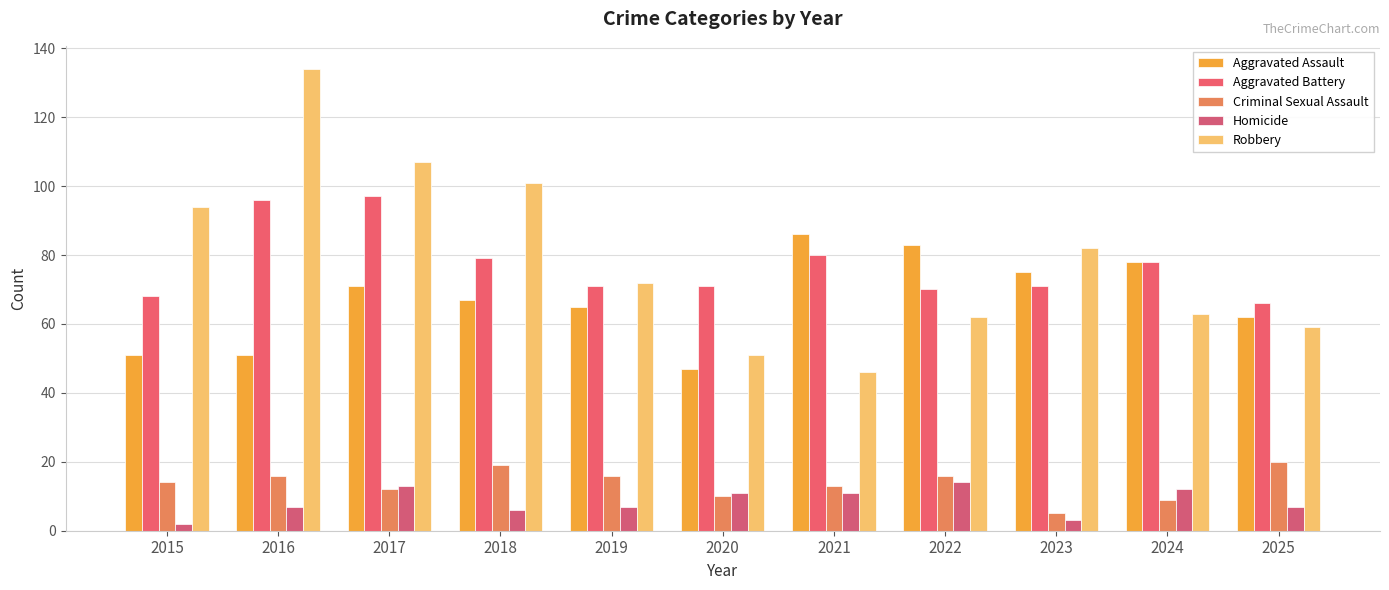

What is the difference between the Homicide values at 2024 and 2025?

5